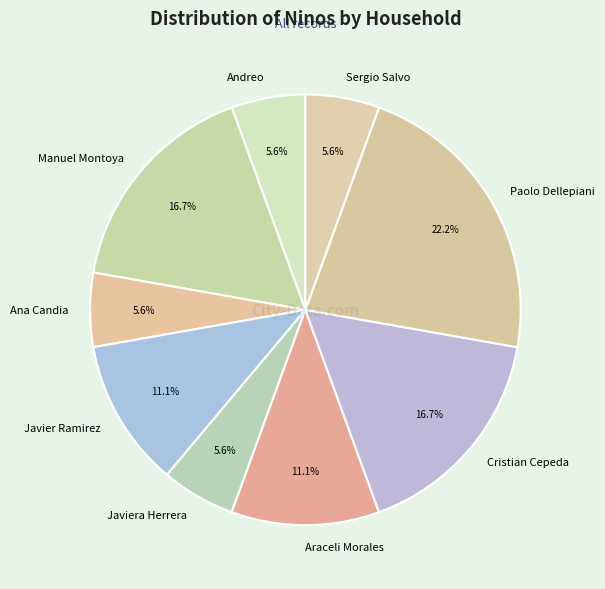

What percentage is the Manuel Montoya slice, to the nearest percent?

17%